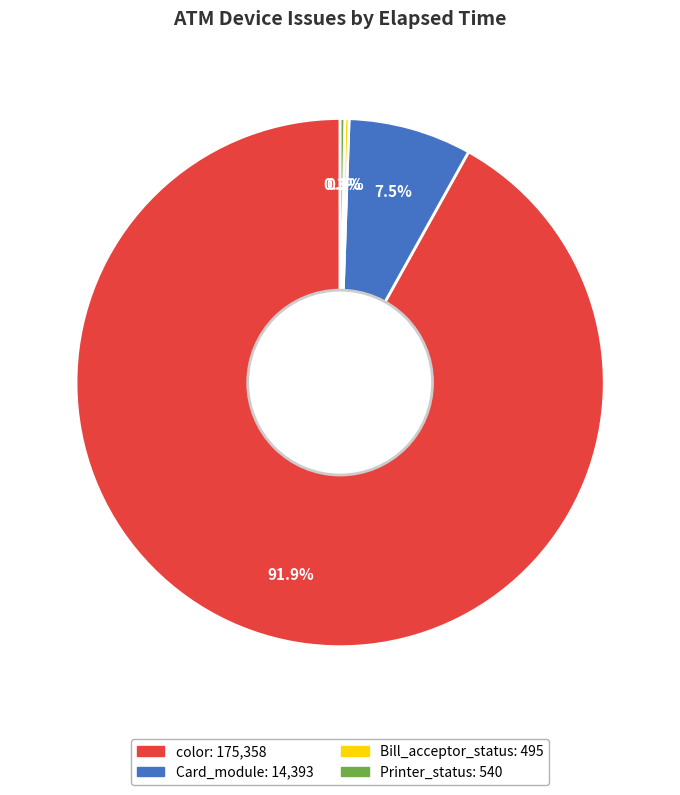

Does any single category account for the majority?

Yes